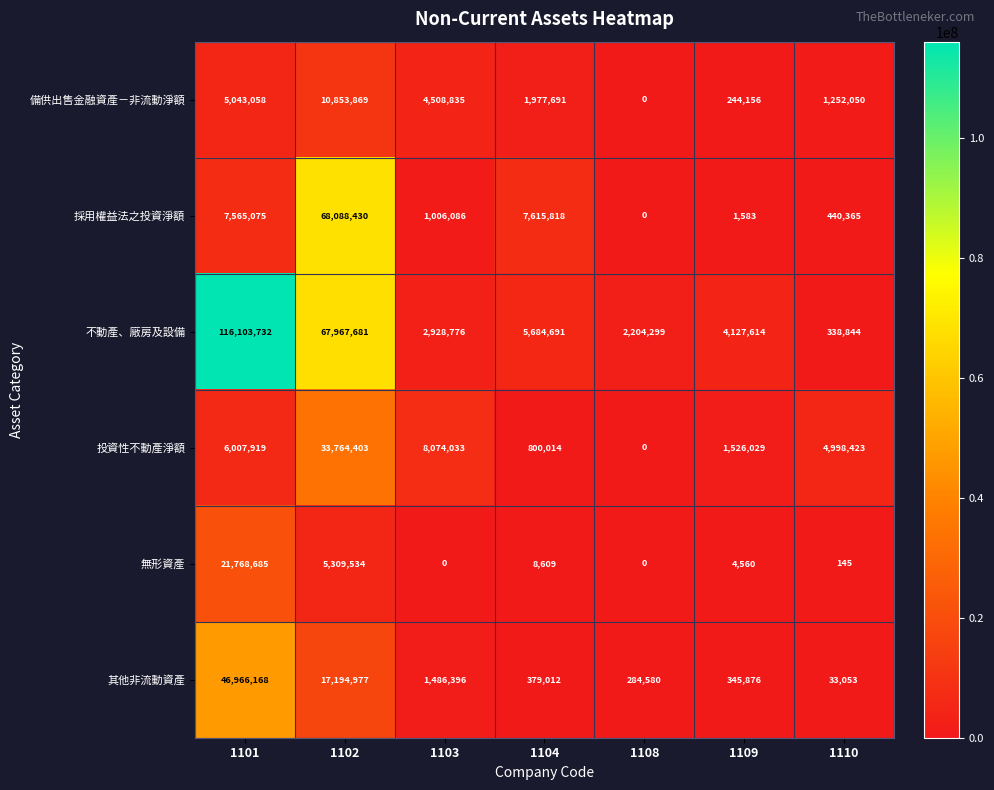

List the series in order of their peak value, lowest first.

備供出售金融資產－非流動淨額, 無形資產, 投資性不動產淨額, 其他非流動資產, 採用權益法之投資淨額, 不動產、廠房及設備